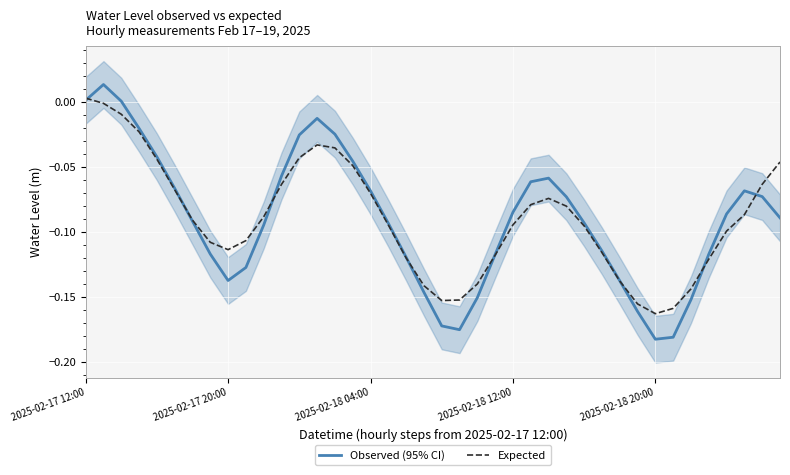

What are all the series names shown in the legend?

Observed (95% CI), Expected